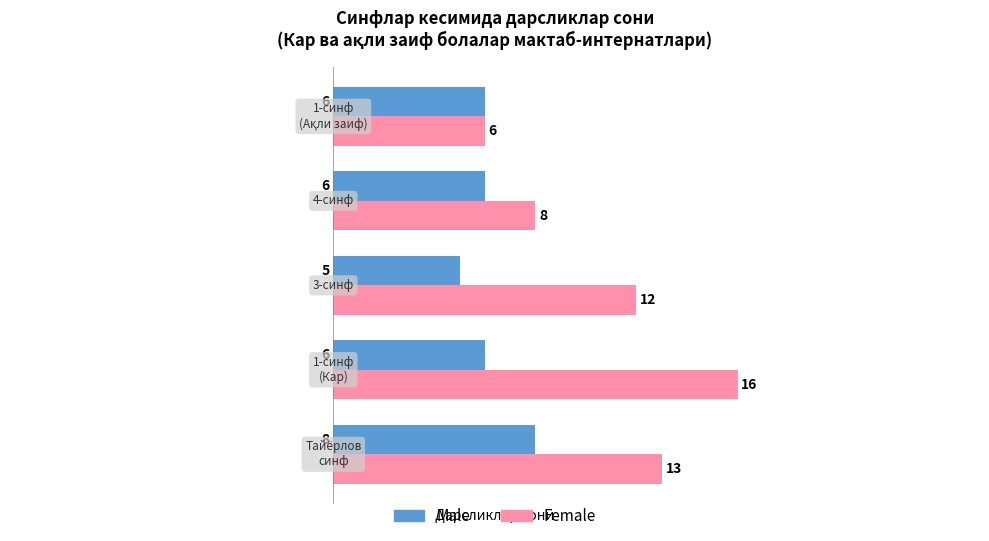

Which series has the largest total across all categories?

Female